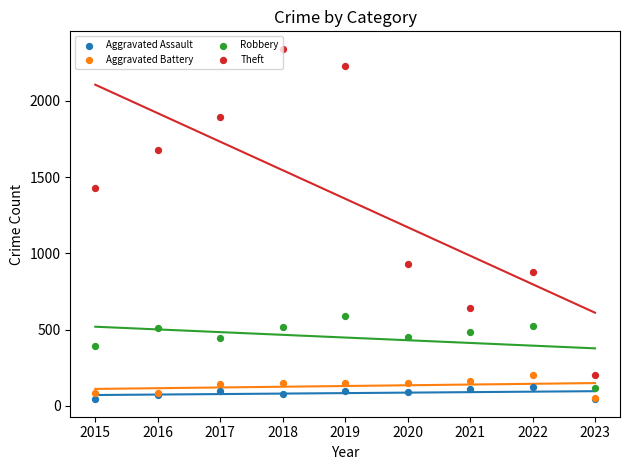

Which series has the widest spread of Y values?

Theft